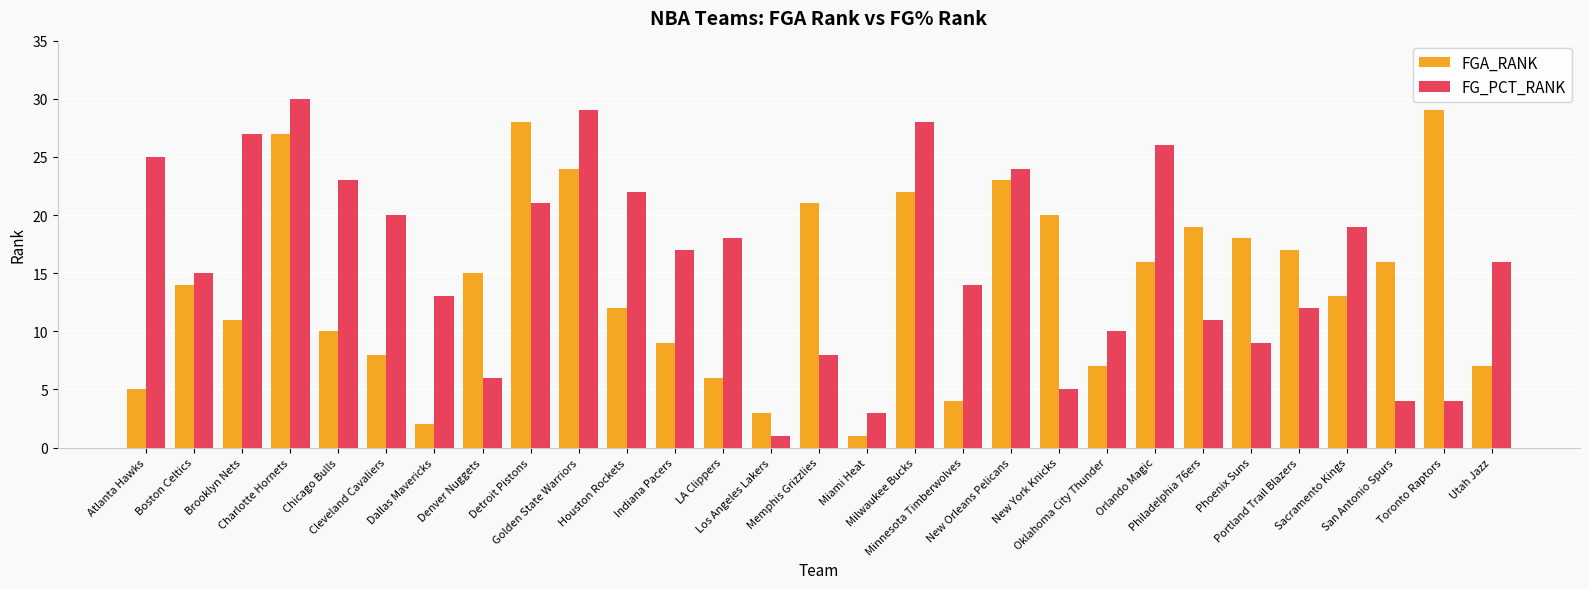

At how many categories does at least one series exceed 5?

27